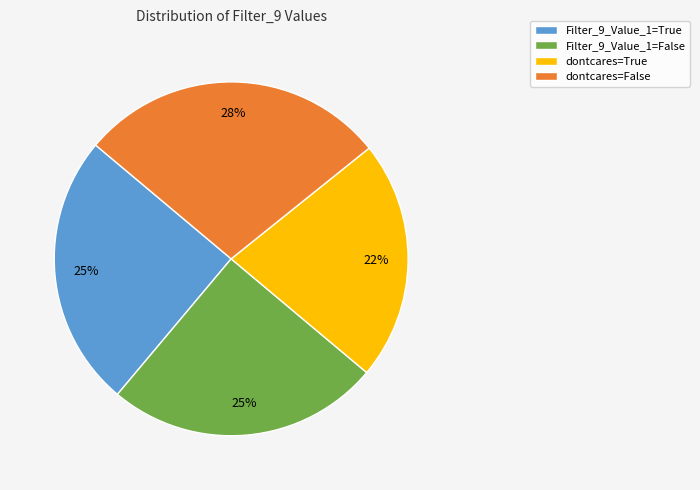

To the nearest percent, what percentage of the pie is dontcares=False?

28%